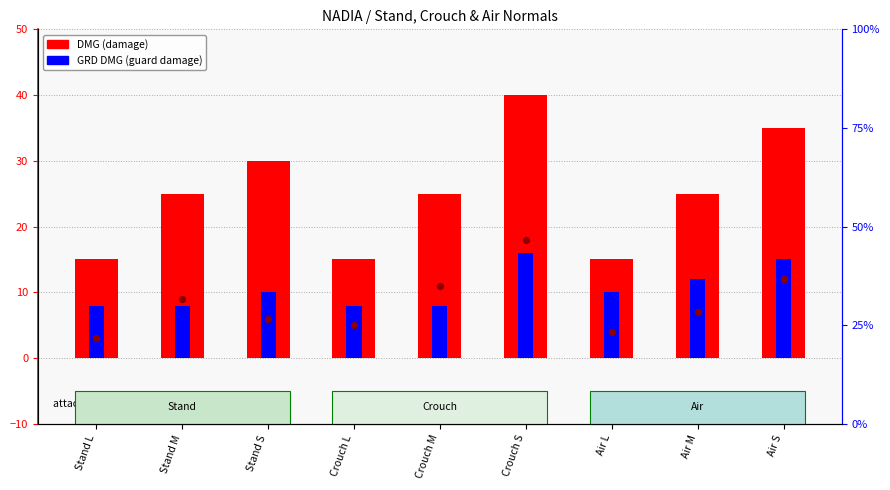

What is the total value across all series at Air S?

50